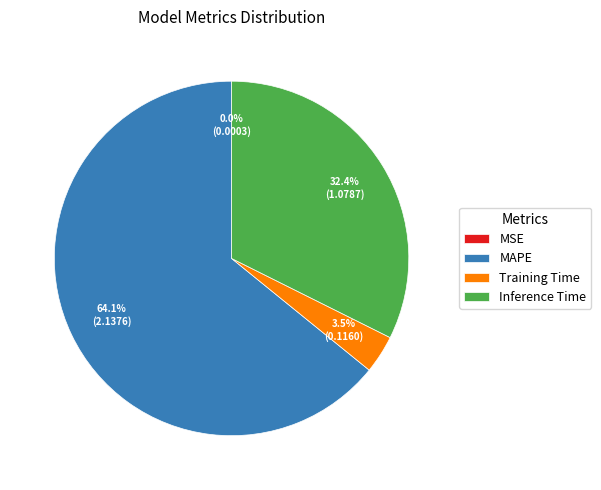

What is the largest slice in the pie chart?

MAPE